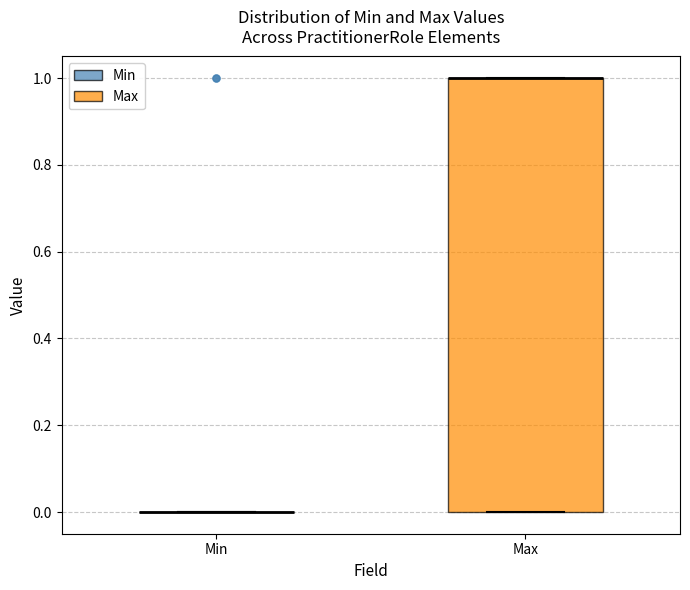

Reading left to right, transcribe this box plot: for each box, give where its median line is, the range the box spans, and where its two whiskers end, as read against the y-axis. The values are not printed on the chart, so give them approximately, as read against the axis.

Min: box collapsed to a line at 0, whiskers 0 to 0
Max: median 1 (drawn on the box's upper edge), box 0 to 1, whiskers 0 to 1